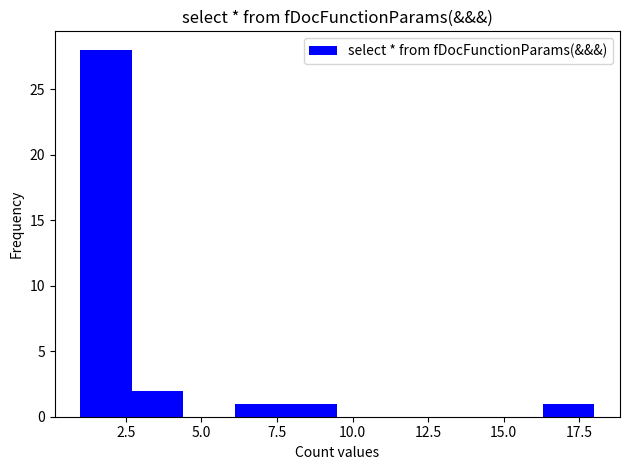

Around what value on the x-axis is the tallest bar? Give the approximate position of its centre, as read against the axis.

2.0